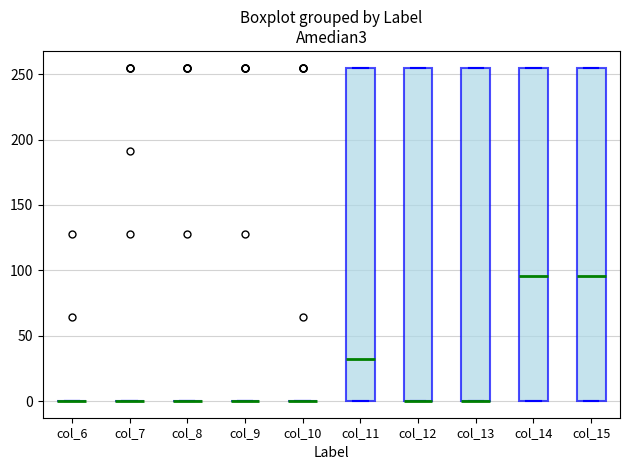

Reading left to right, read every box against the y-axis: the position of its median line, the range the box covers, and the ends of its whiskers. The values are not printed on the chart, so give them approximately, as read against the axis.

col_6: box collapsed to a line at 0, whiskers 0 to 0
col_7: box collapsed to a line at 0, whiskers 0 to 0
col_8: box collapsed to a line at 0, whiskers 0 to 0
col_9: box collapsed to a line at 0, whiskers 0 to 0
col_10: box collapsed to a line at 0, whiskers 0 to 0
col_11: median 30, box 0 to 255, whiskers 0 to 255
col_12: median 0 (drawn on the box's lower edge), box 0 to 255, whiskers 0 to 255
col_13: median 0 (drawn on the box's lower edge), box 0 to 255, whiskers 0 to 255
col_14: median 95, box 0 to 255, whiskers 0 to 255
col_15: median 95, box 0 to 255, whiskers 0 to 255